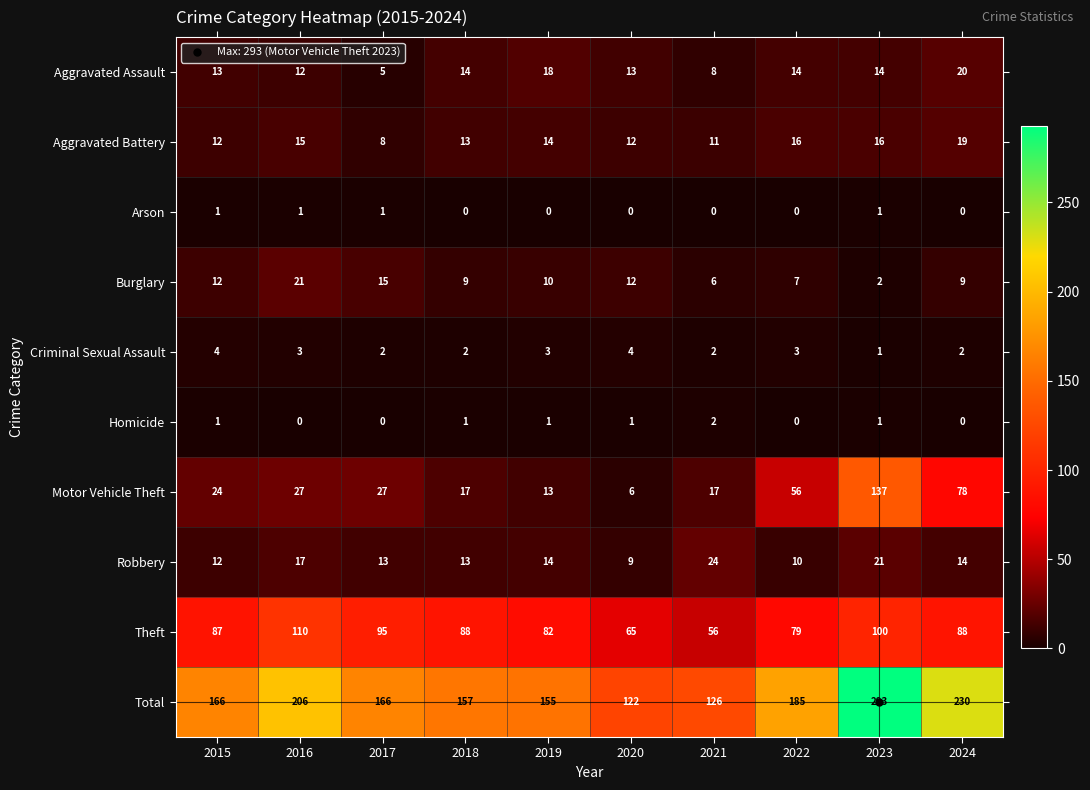

The value of Burglary at 2024 is 9. True or false?

True